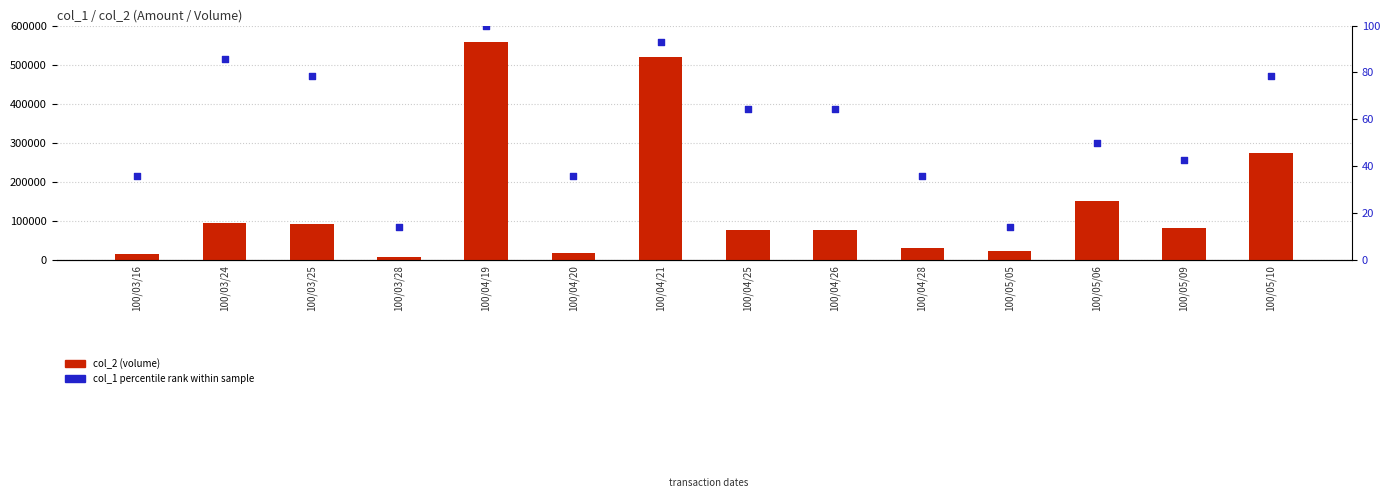

Is the value of percentile rank within sample at 100/05/10 greater than the value of col_2 (volume) at 100/03/28?

No